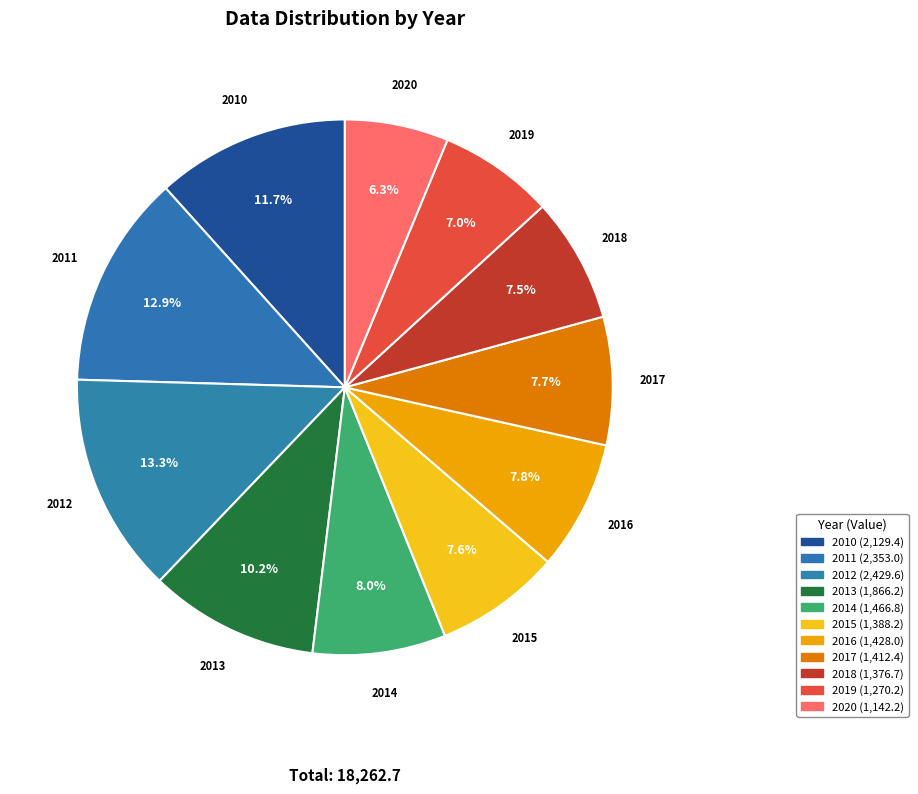

Which category has the biggest portion of the pie?

2012